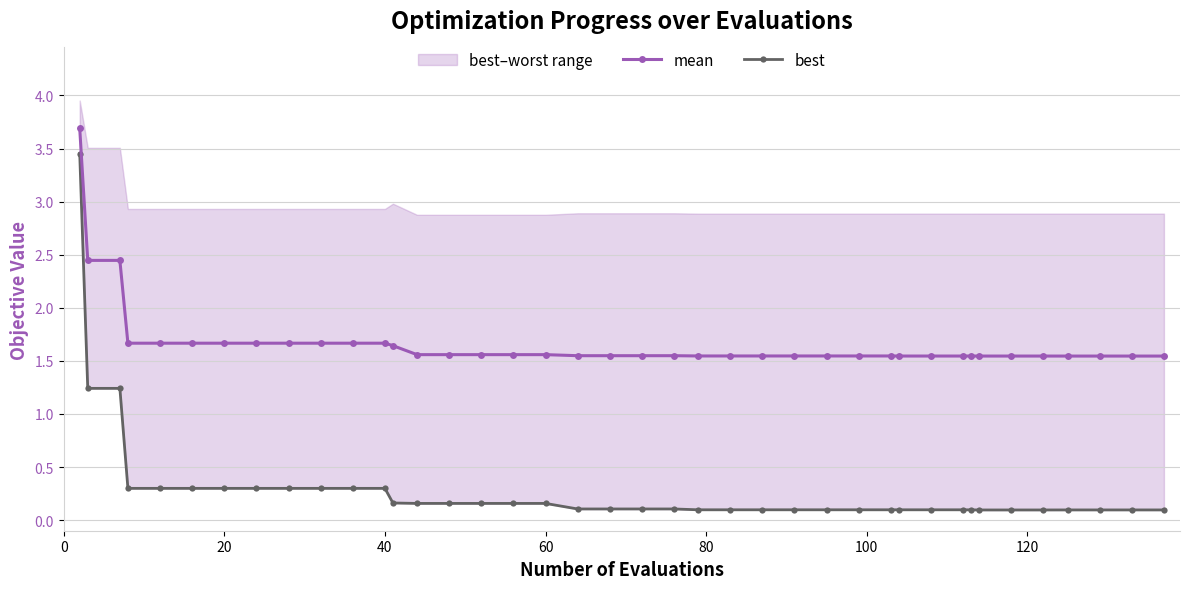

Which series has the largest total across all categories?

mean